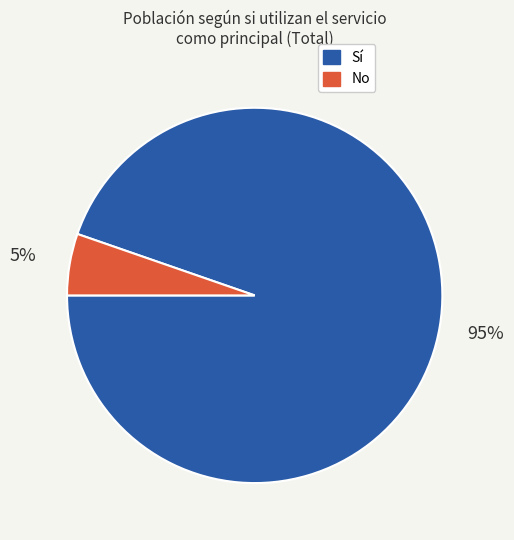

Which category has the biggest portion of the pie?

Sí